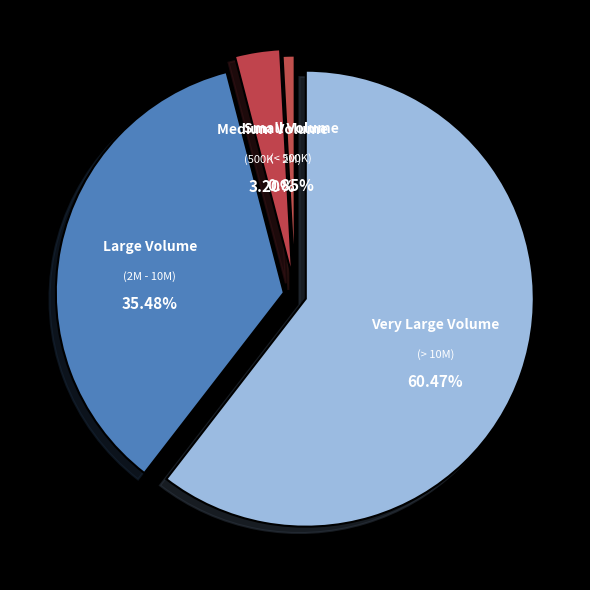

How many slices are in this pie chart?

4